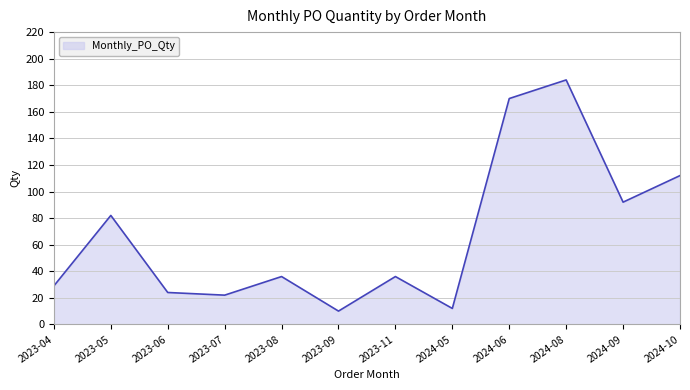

Does the chart display data point markers on the line(s)?

No